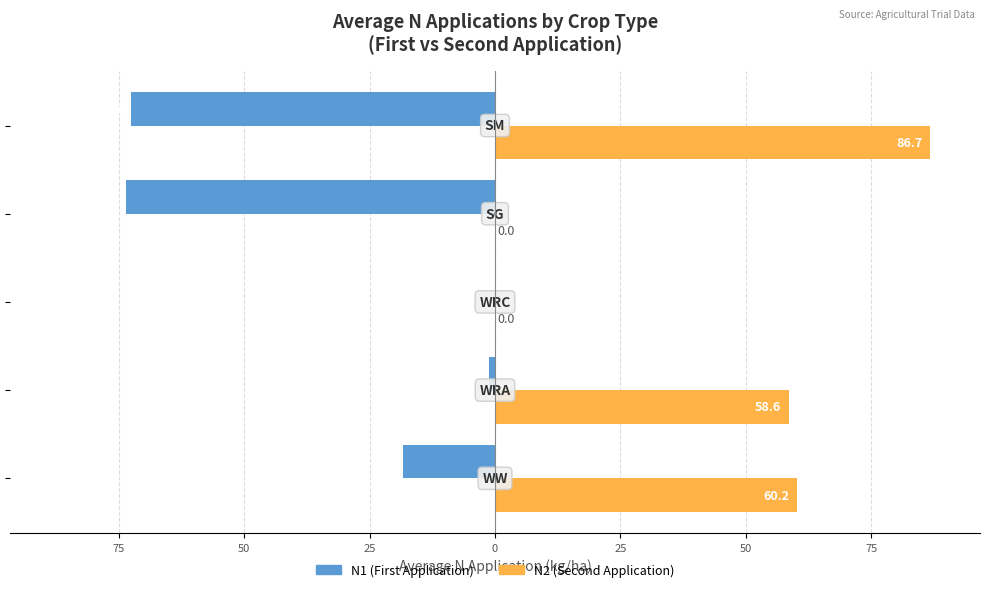

What are all the series names shown in the legend?

N1 (First Application), N2 (Second Application)